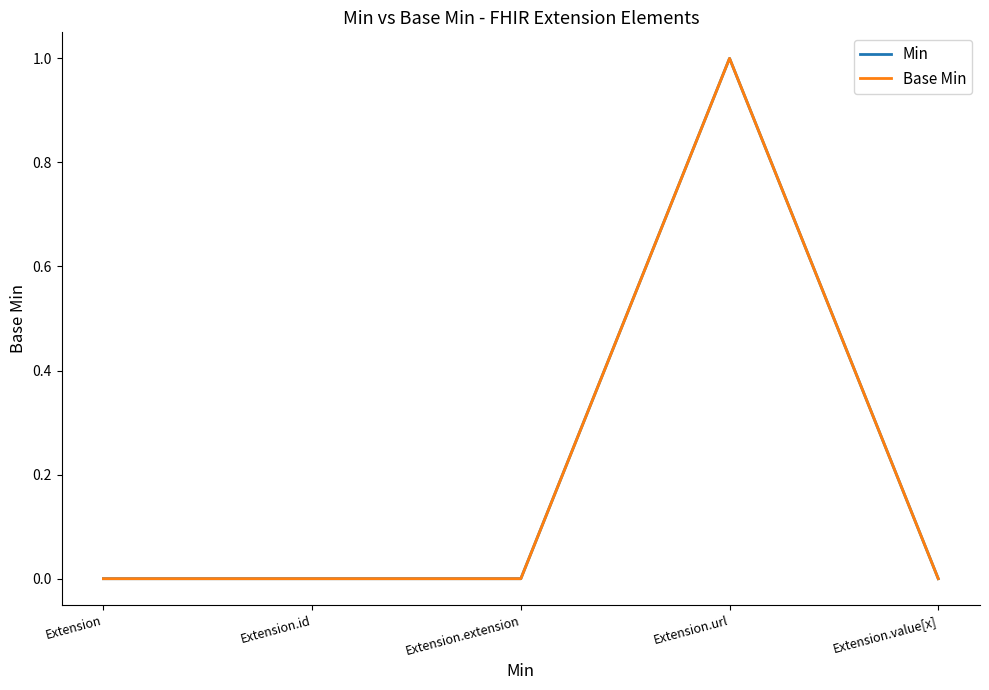

Which category has the lowest value across all series?

Extension